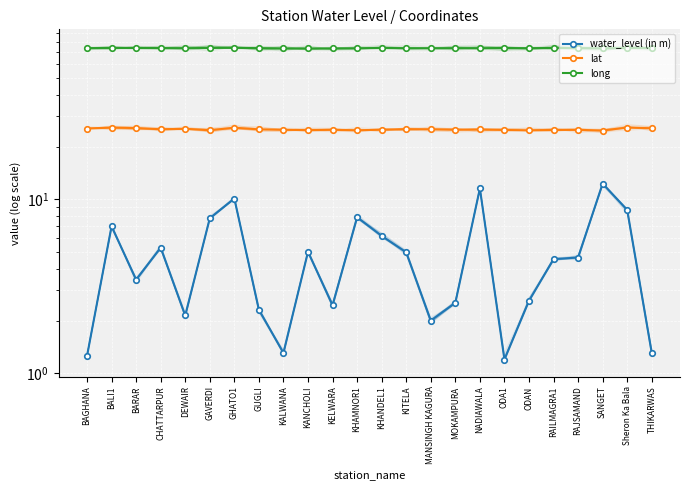

Between ODAN and KITELA, which is larger?

KITELA